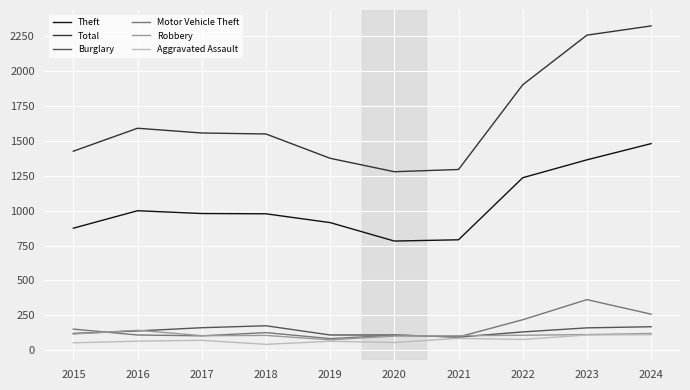

Which series has the largest total across all categories?

Total